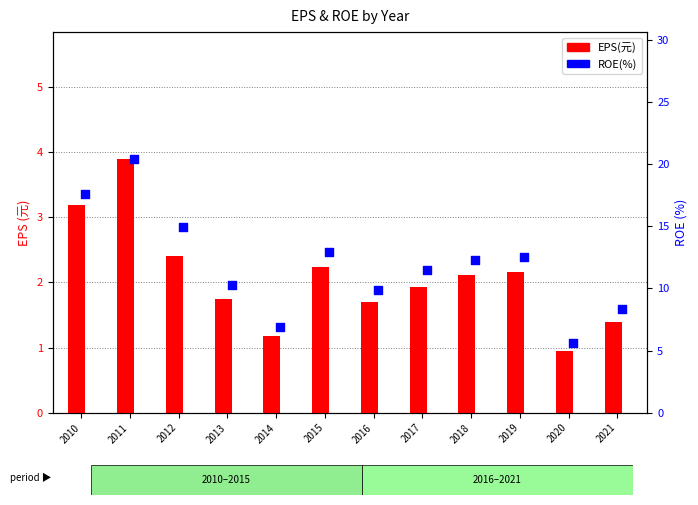

Which series reaches the minimum Y coordinate?

EPS(元)